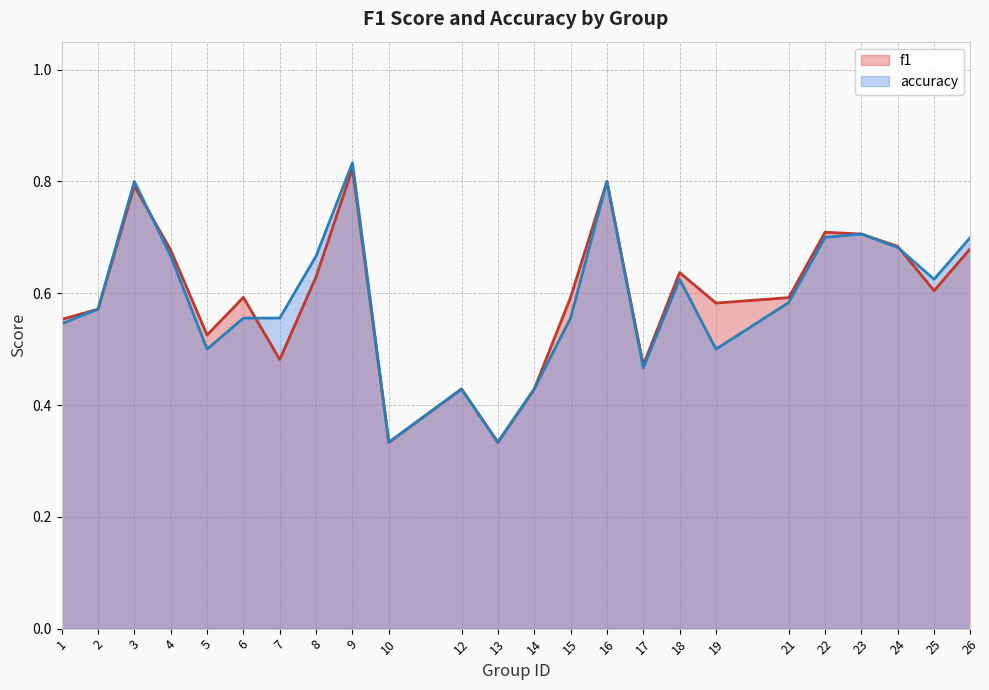

What is the smallest value displayed?

0.3